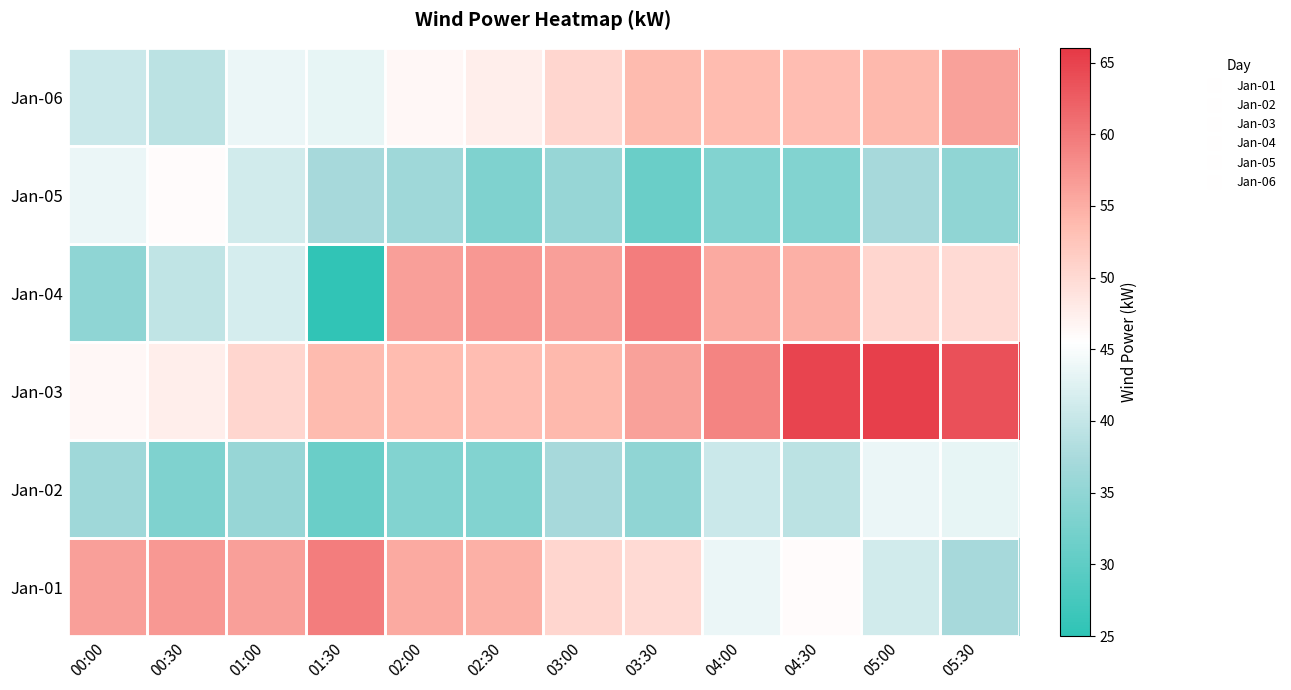

Which has a higher value, 03:00 or 01:00?

01:00